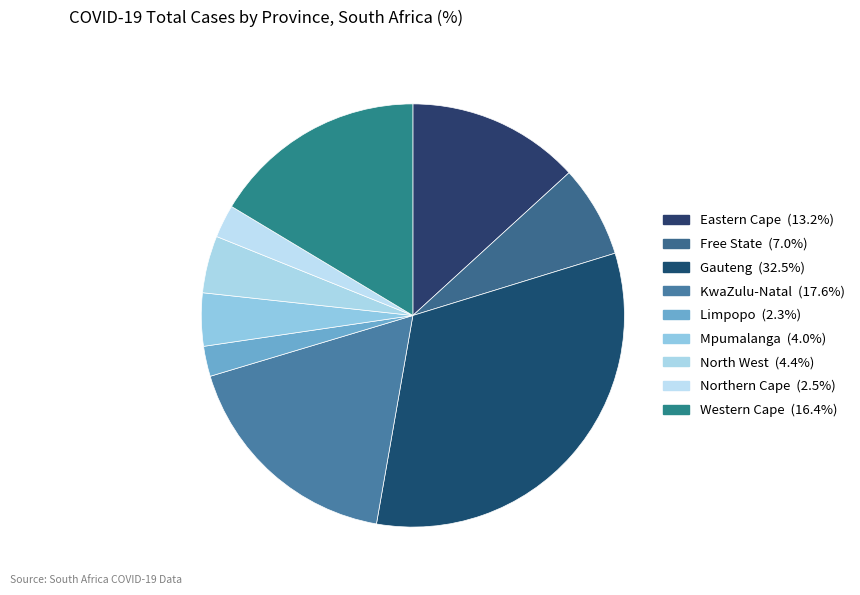

What percentage is the North West slice, to the nearest percent?

4%